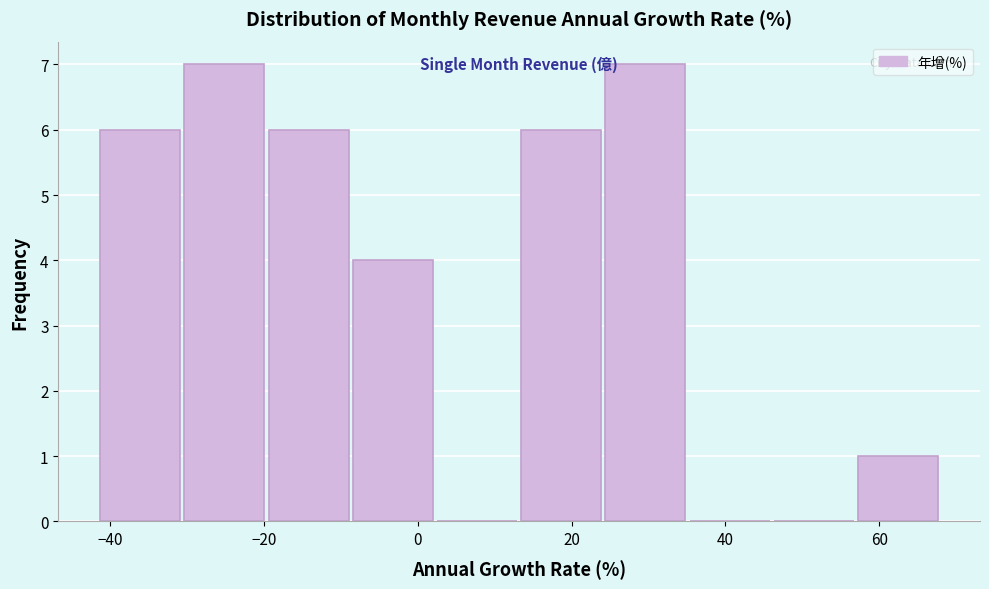

Reading left to right, transcribe this chart: for each bar, give the range it covers on the x-axis and its height. Neither the bar edges nor the heights are printed on the chart, so give them approximately, as read against the axes.

-42 to -30: 6
-30 to -20: 7
-20 to -8: 6
-8 to 2: 4
2 to 14: 0
14 to 24: 6
24 to 36: 7
36 to 46: 0
46 to 58: 0
58 to 68: 1